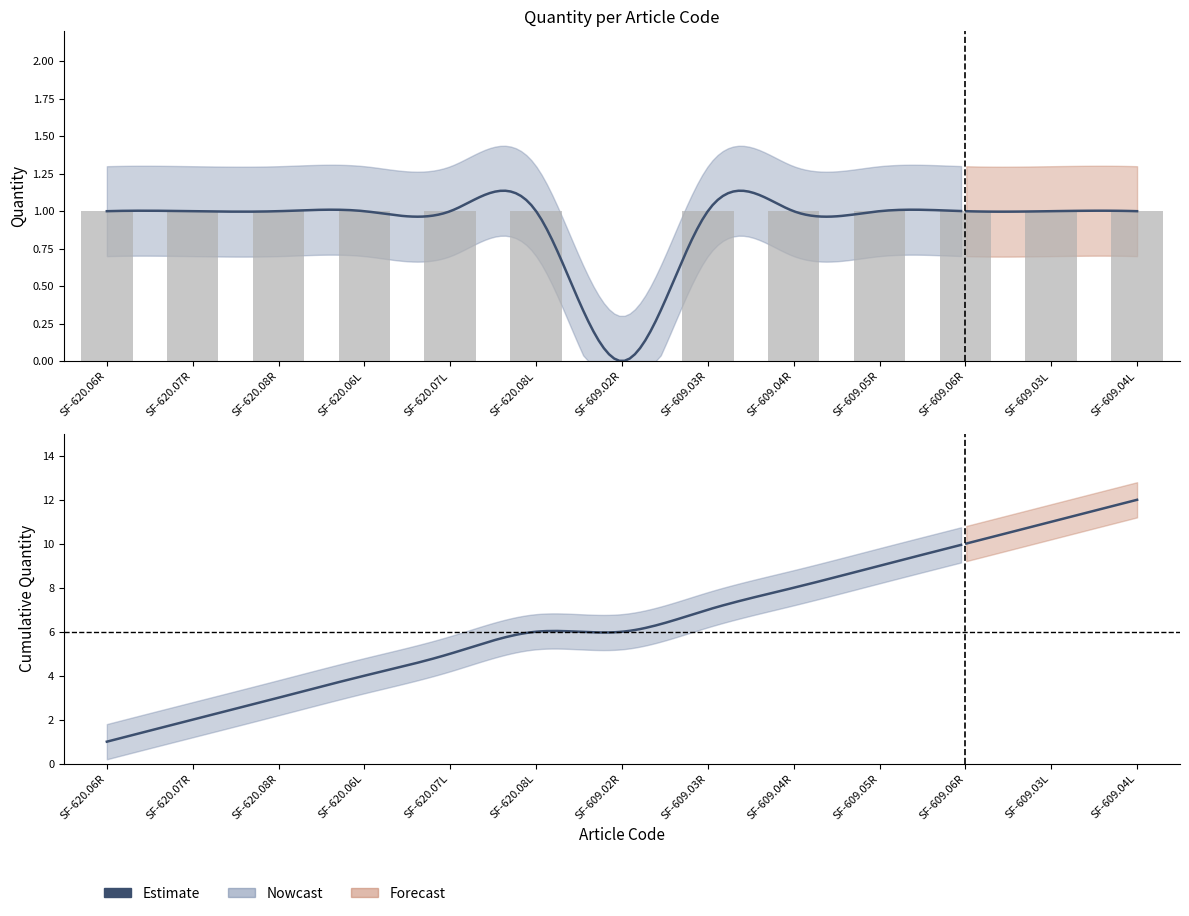

What is the label of the 10th bar from the left?

SF-609.05R